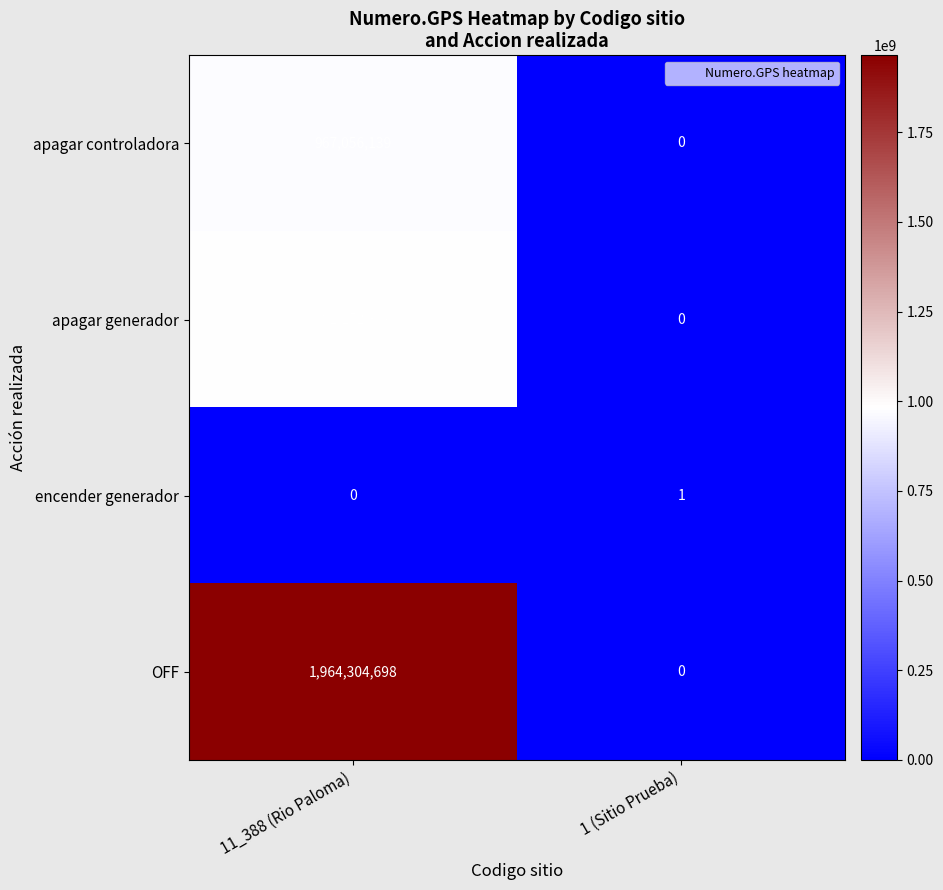

What is the highest value of the apagar generador series?

982152349